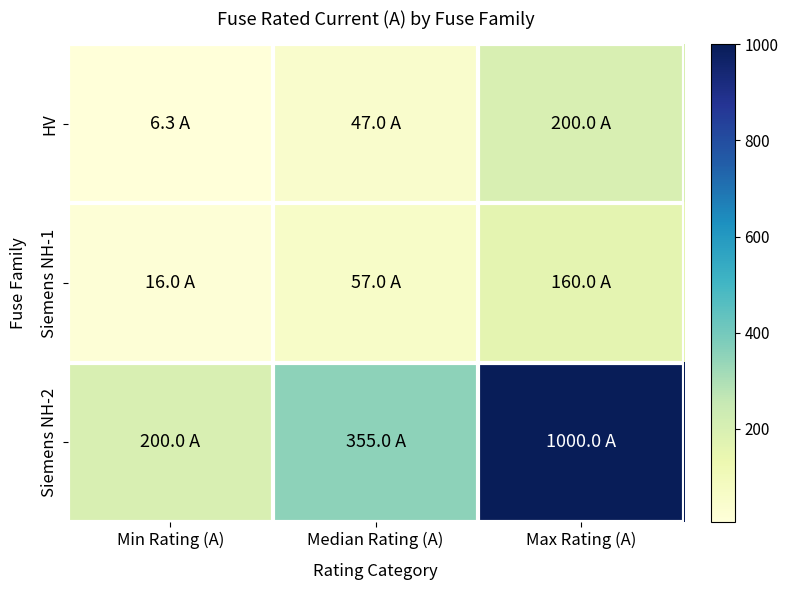

At how many categories does at least one series exceed 138?

3